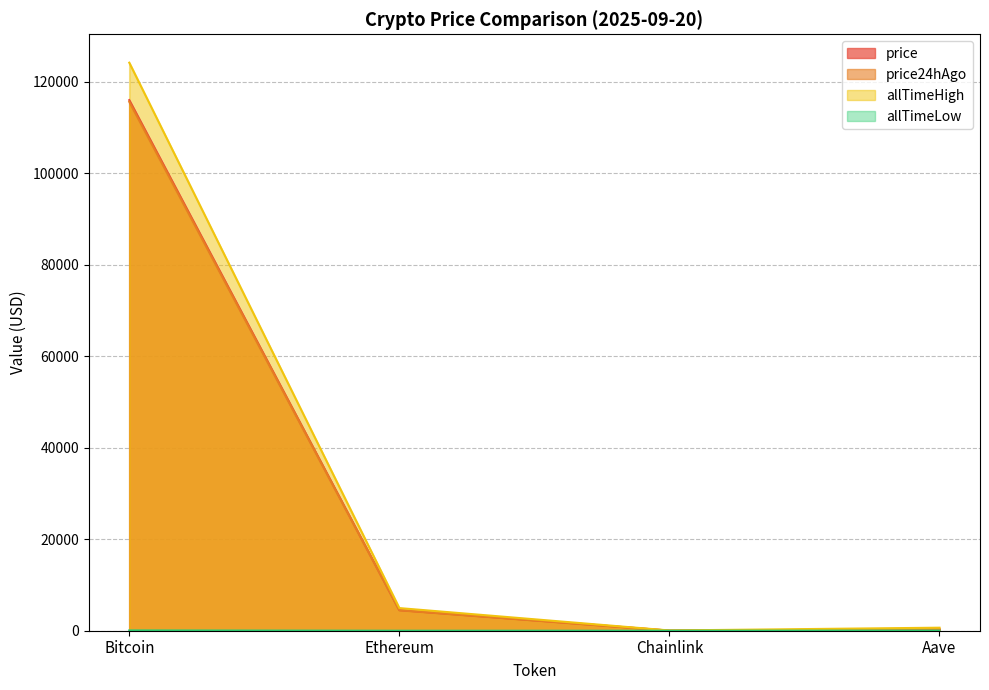

At which label is allTimeHigh closest to 62090?

Ethereum